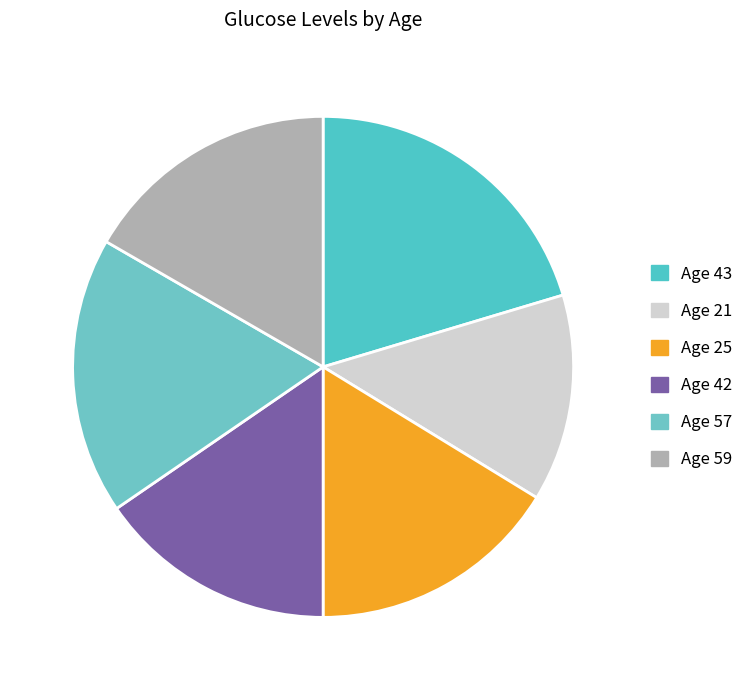

How many segments does this pie chart have?

6